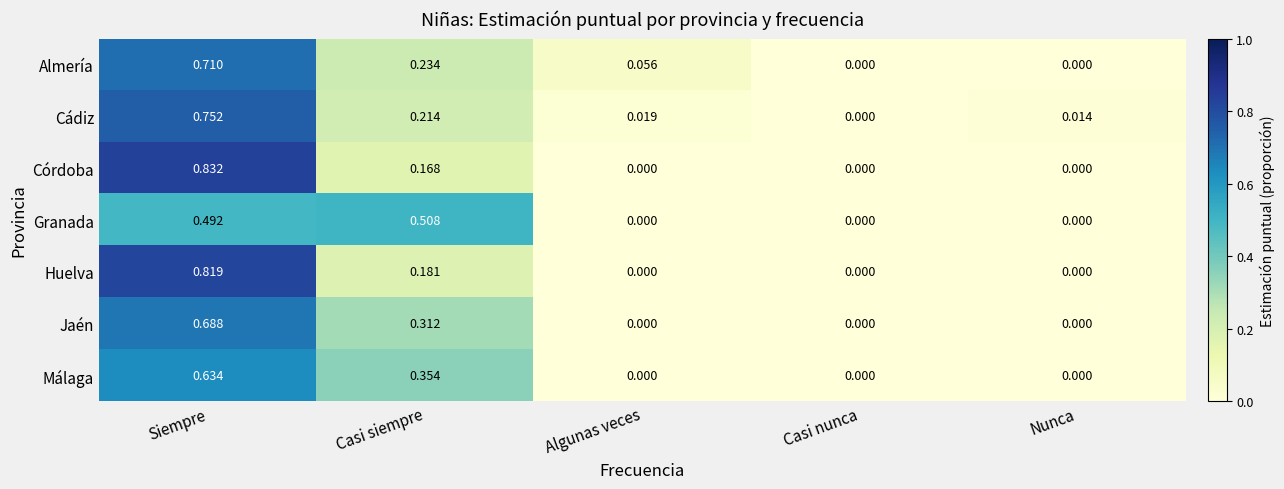

Which label corresponds to the largest value in the chart?

Siempre